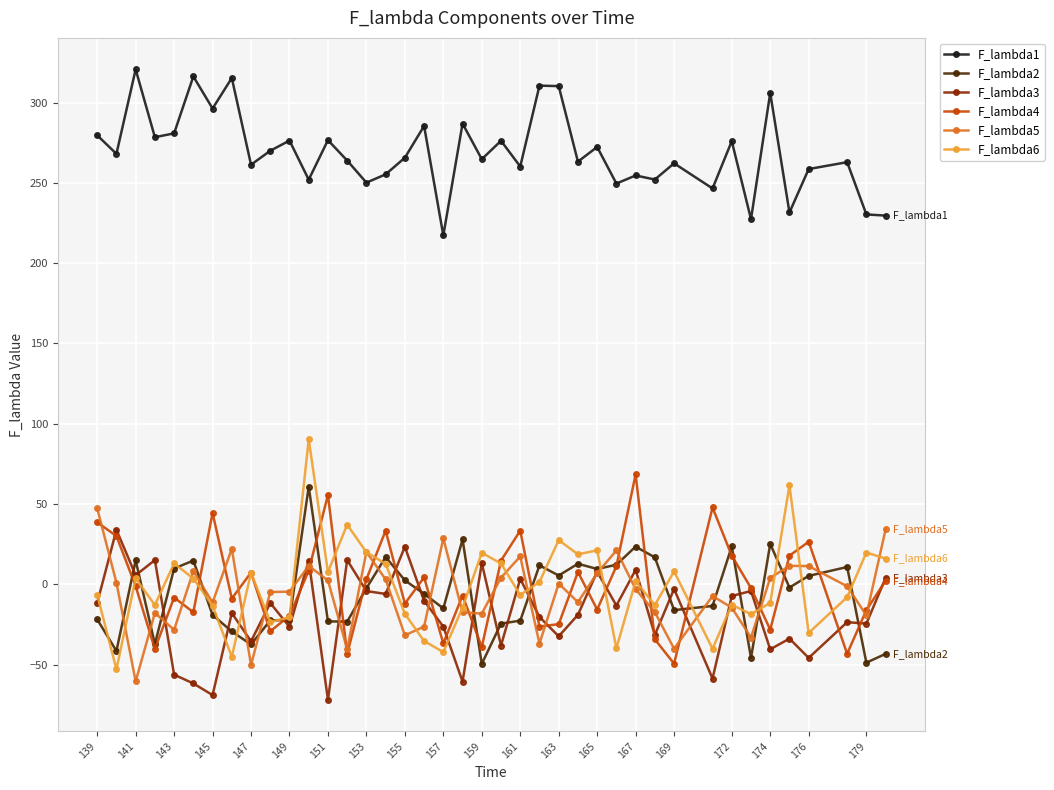

Which series has the widest spread of values?

F_lambda6